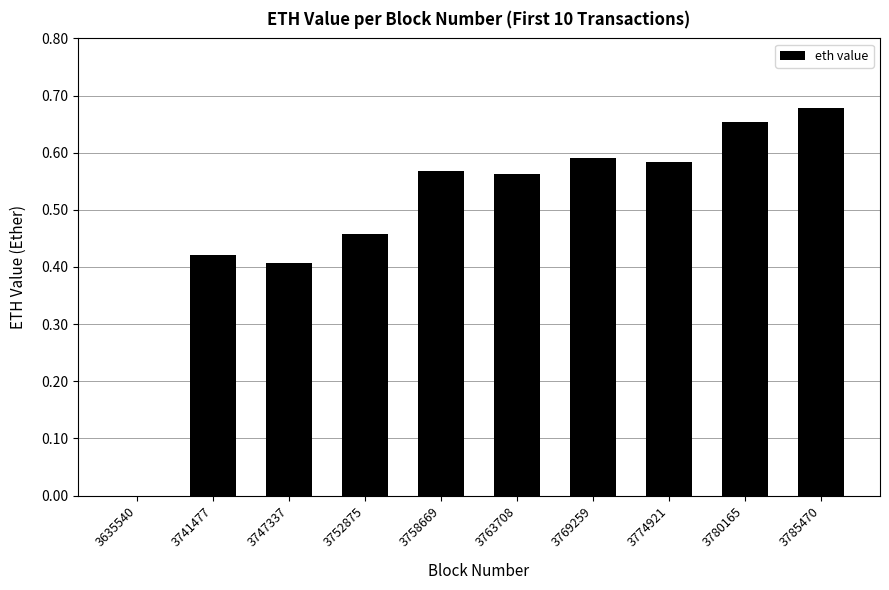

Does the chart contain stacked bars?

No